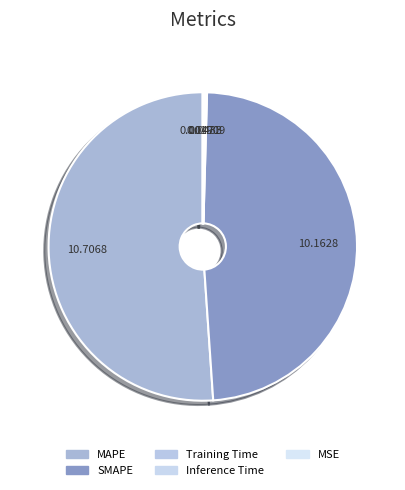

Rank the categories by value from lowest to highest.

MSE, Training Time, Inference Time, SMAPE, MAPE